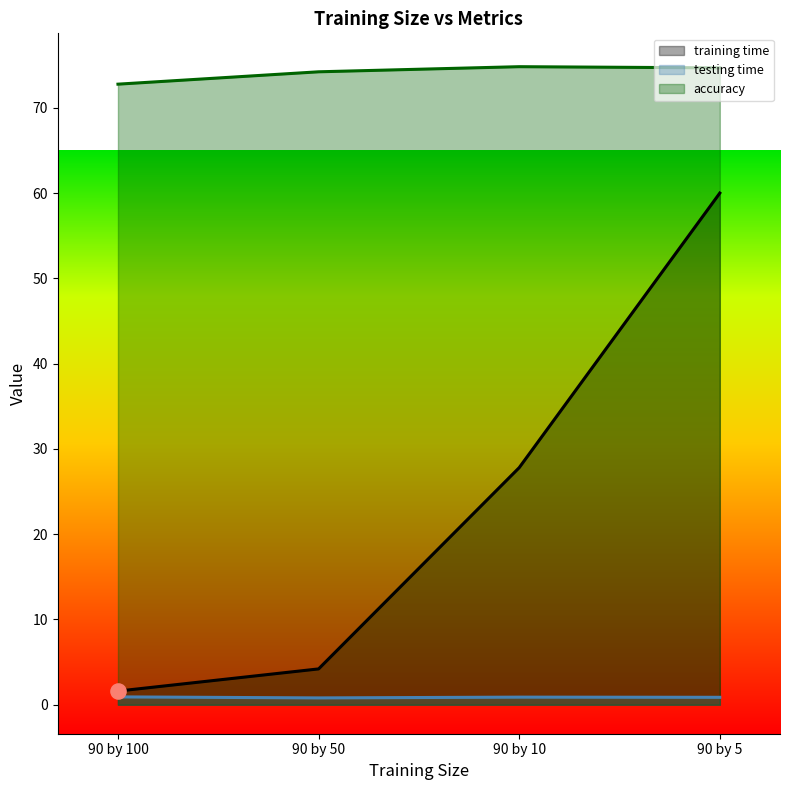

At how many categories does at least one series exceed 16?

4